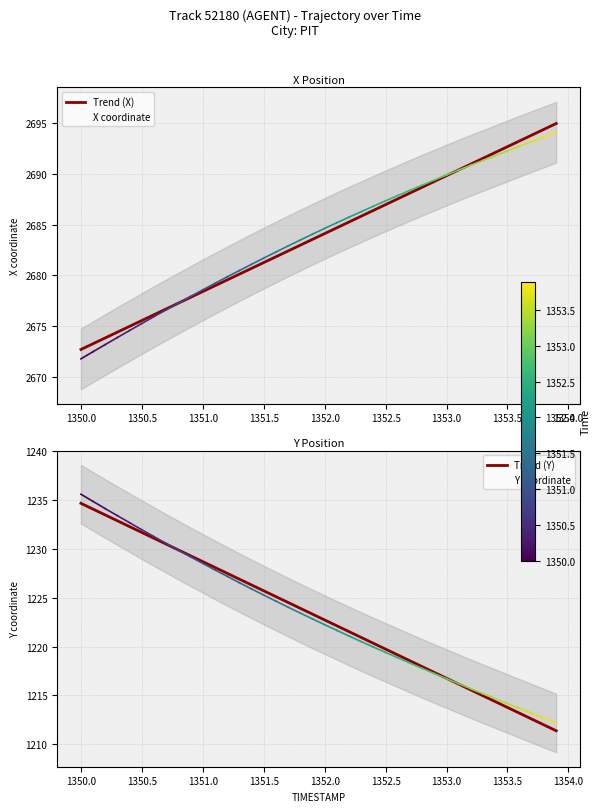

How many series are shown in this chart?

4